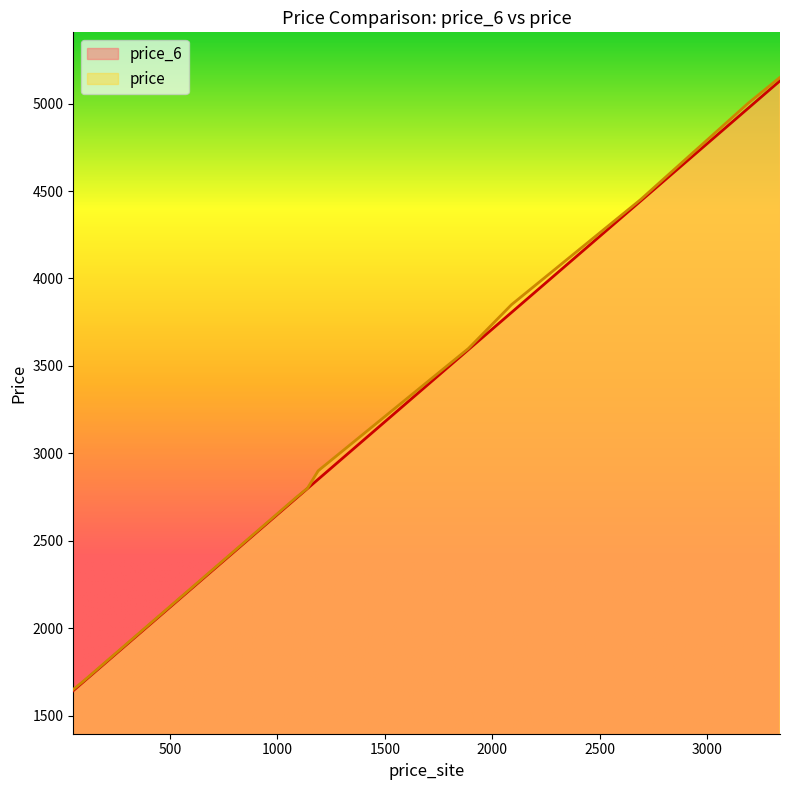

List the series in order of their overall mean, highest first.

price, price_6